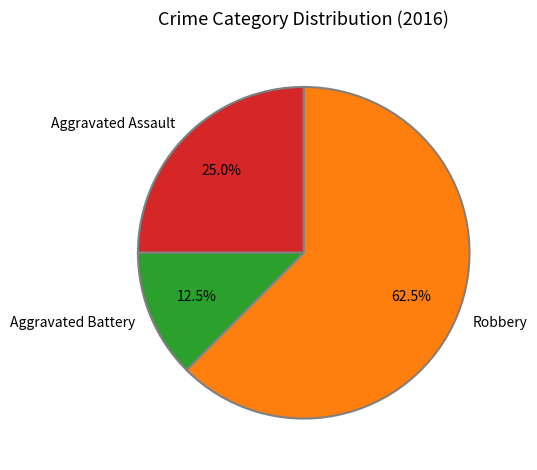

Which category has the smallest portion of the pie?

Aggravated Battery